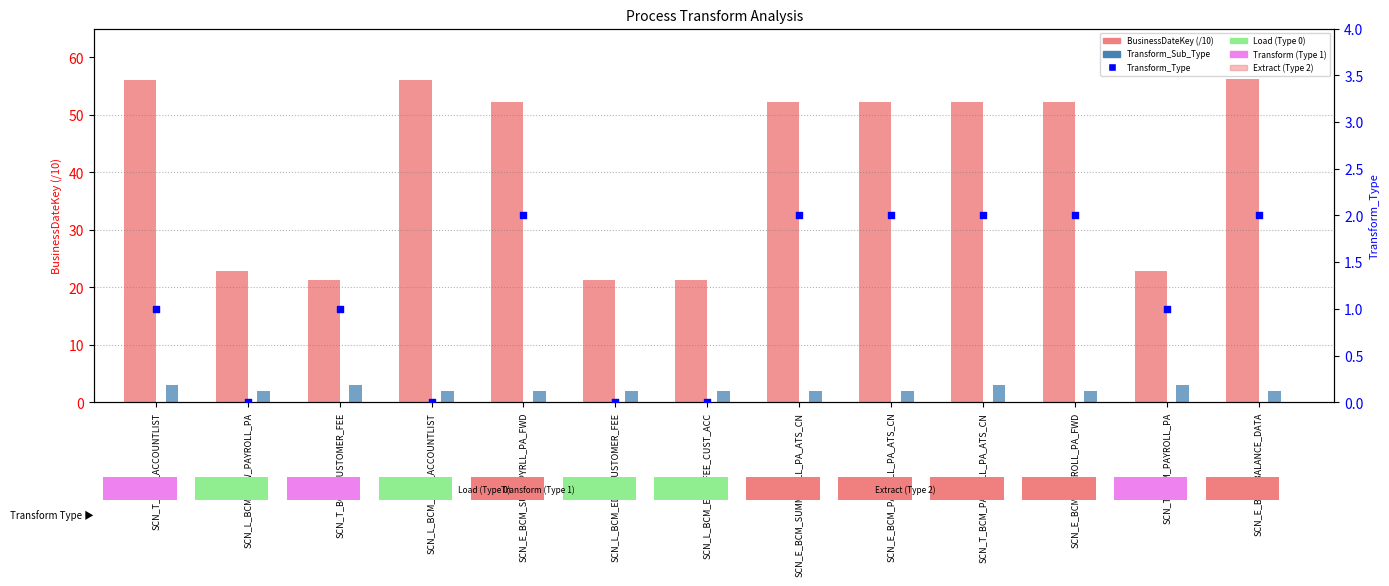

What are all the series names shown in the legend?

BusinessDateKey (/10), Transform_Sub_Type, Transform_Type